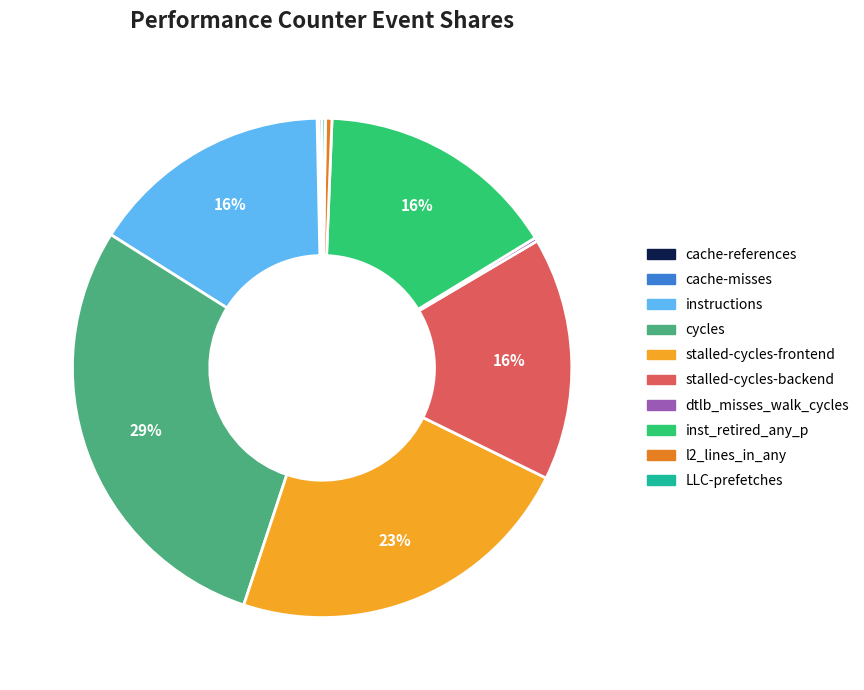

Is there any slice that represents more than half of the pie?

No